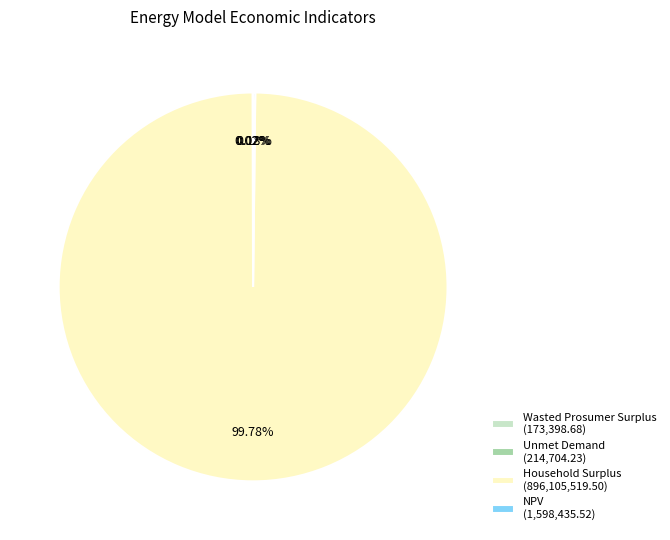

Is there any slice that represents more than half of the pie?

Yes